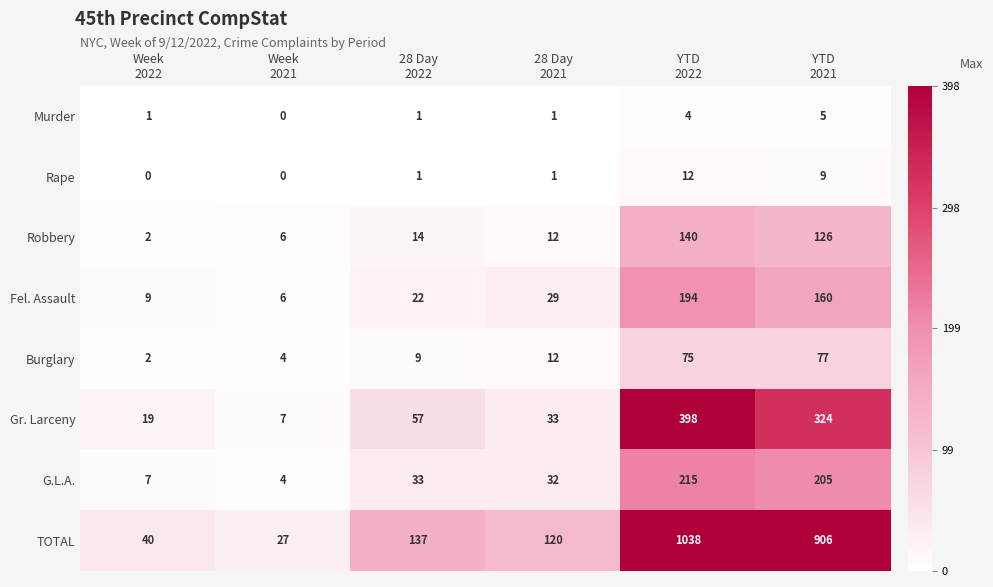

What is the maximum value for Robbery?

140